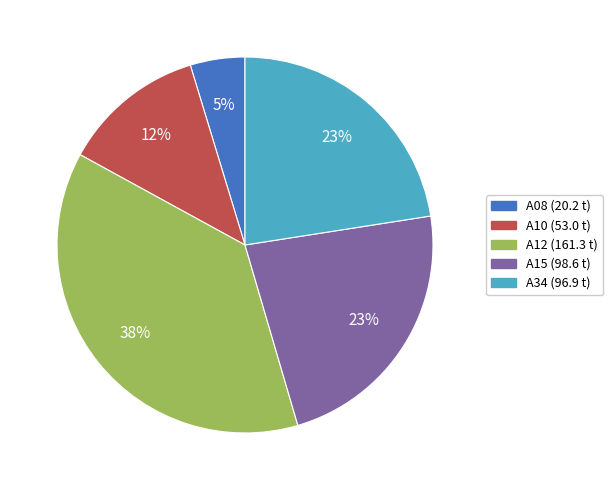

Is there a majority slice in this chart?

No